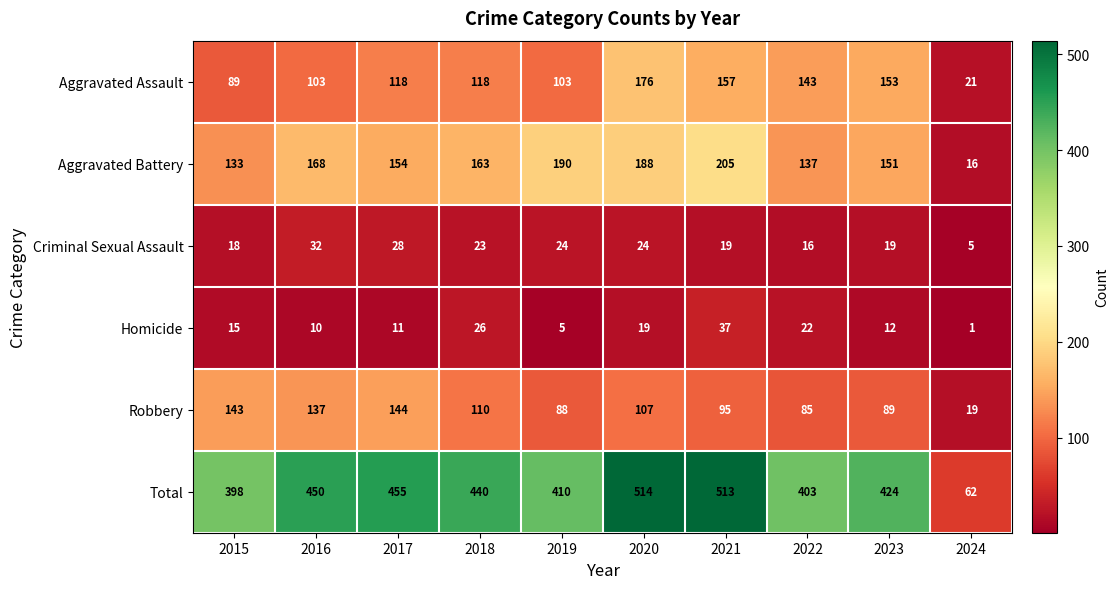

Which category has the lowest value in the Robbery series?

2024